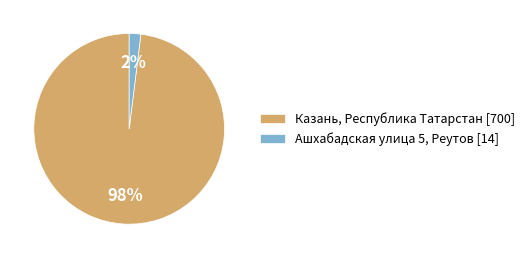

Does any single category account for the majority?

Yes